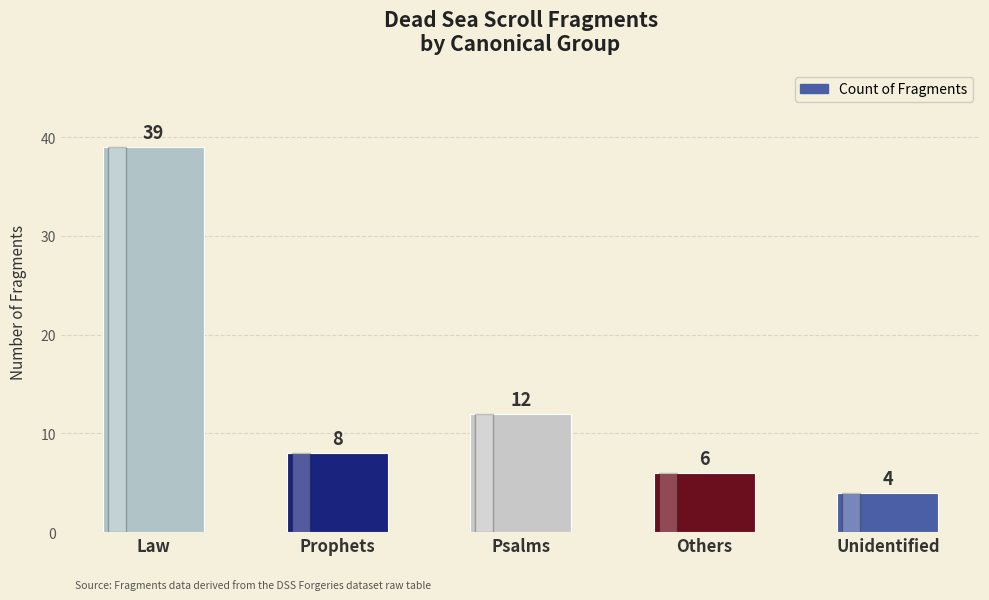

Reading left to right, list all the values displayed in this chart.

39	8	12	6	4